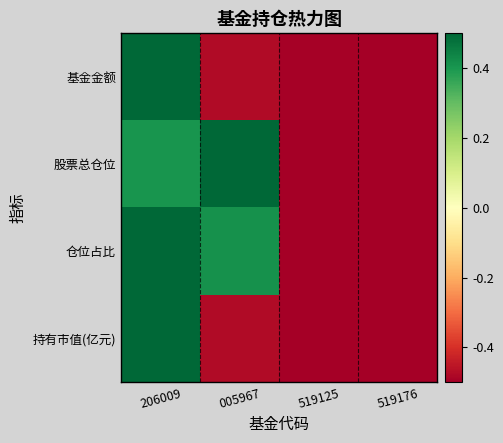

Count the number of data series in this chart.

4